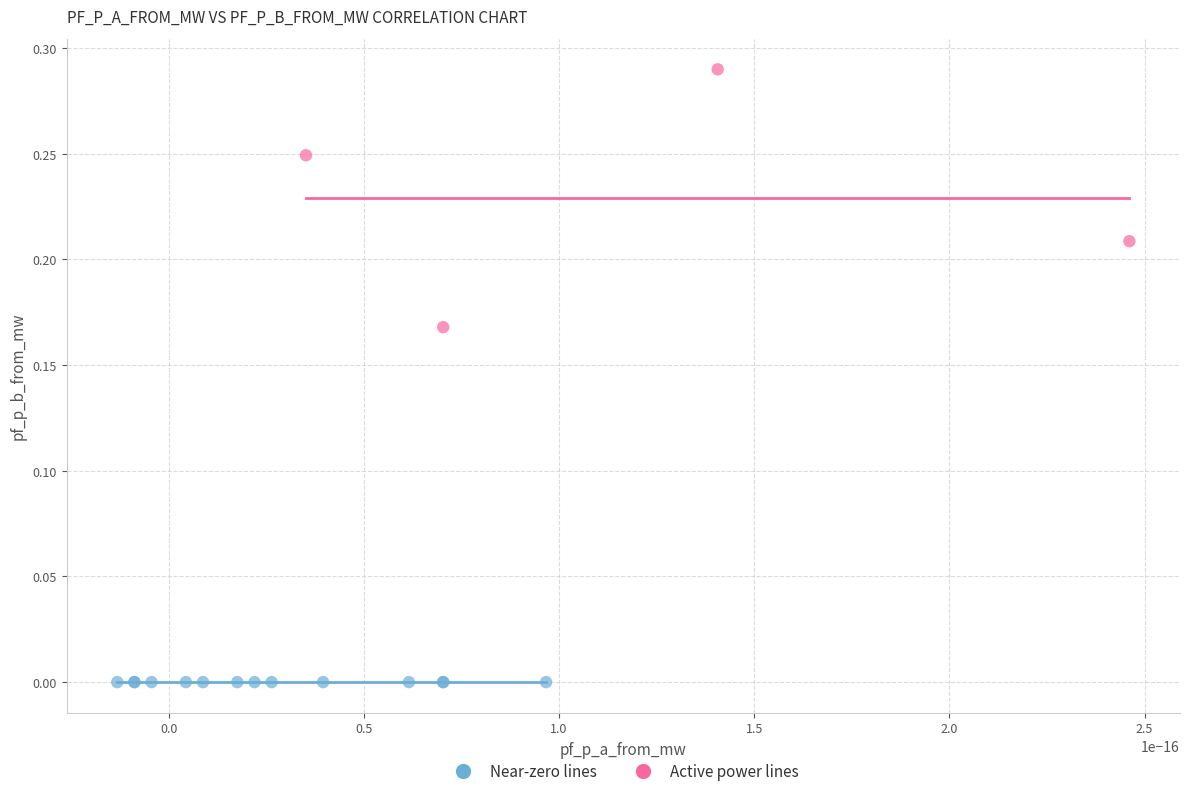

Which series contains the lowest Y value?

Near-zero lines